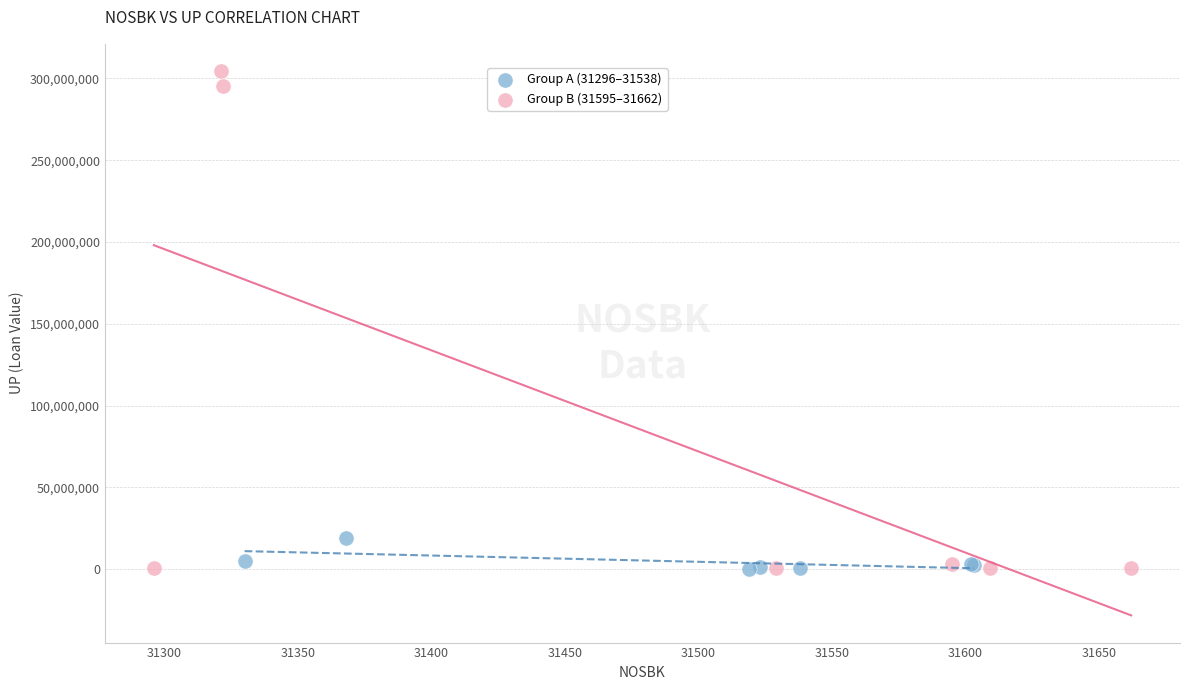

Which series has the widest spread of Y values?

Group B (31595–31662)